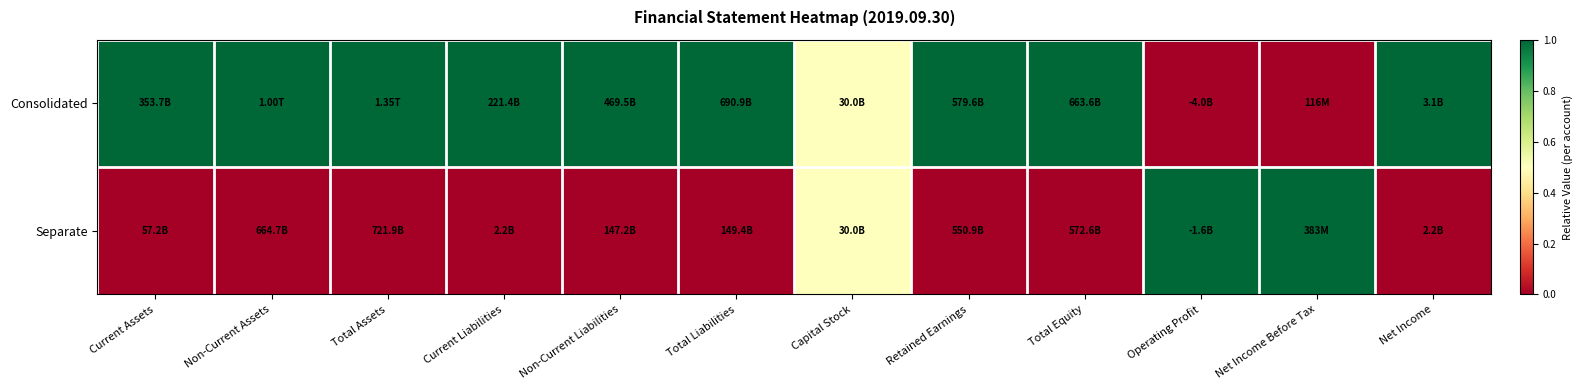

Rank the series by their average value, from lowest to highest.

Separate, Consolidated